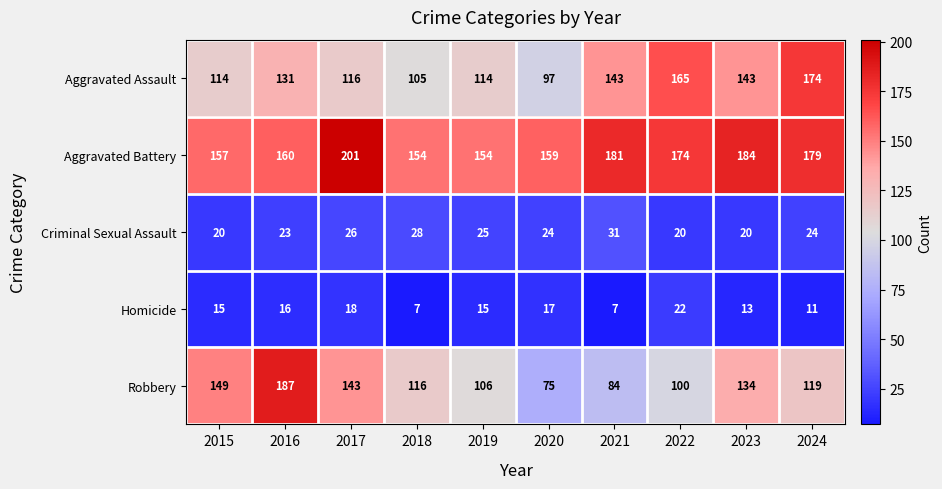

What is the greatest value displayed?

201